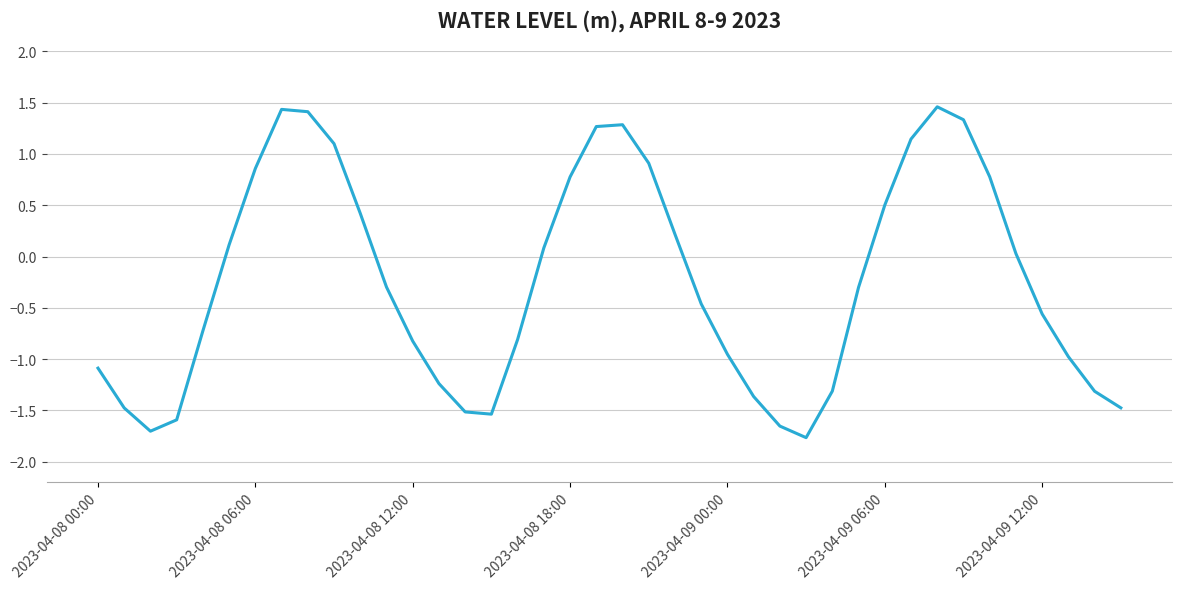

What is the greatest value displayed?

1.5